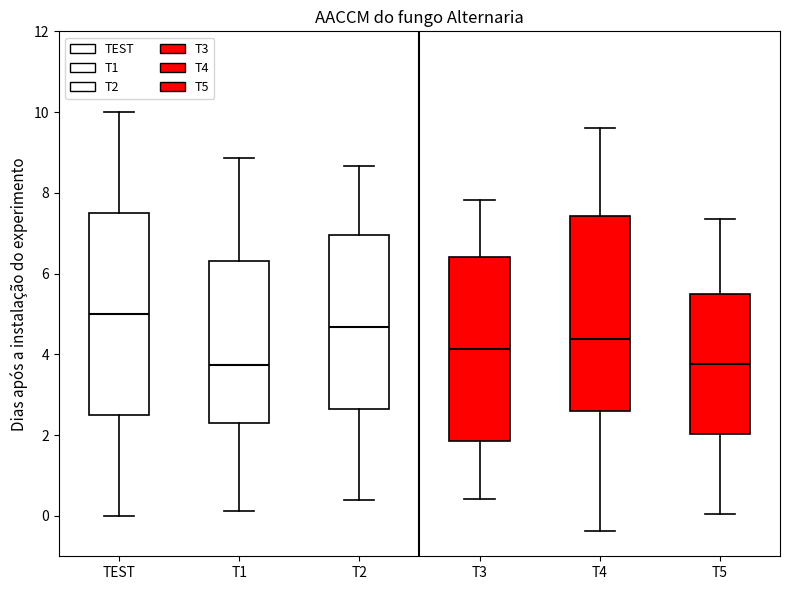

Which box's median line is the highest?

TEST